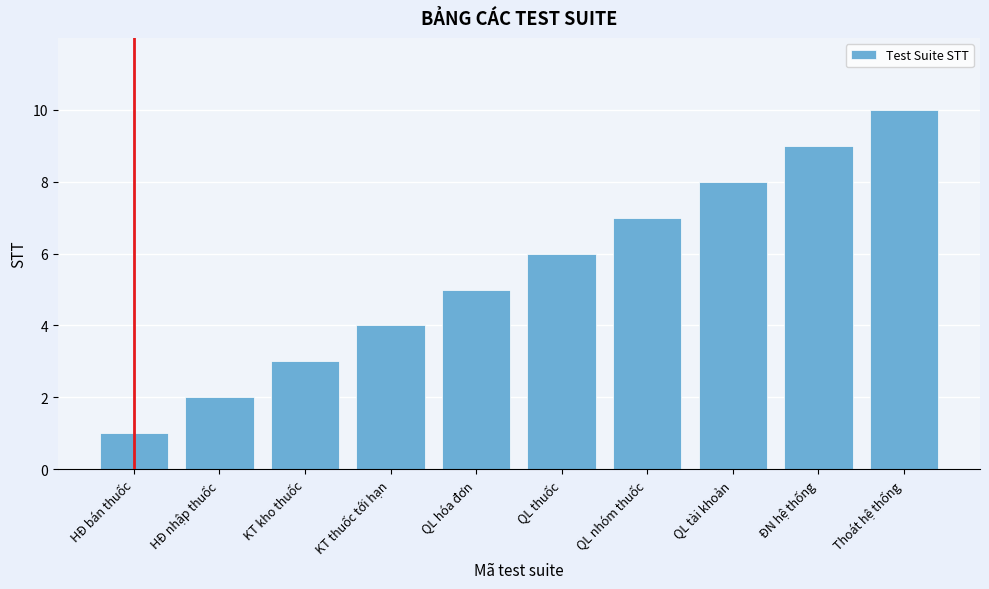

What is the label of the 1st bar from the left?

HĐ bán thuốc